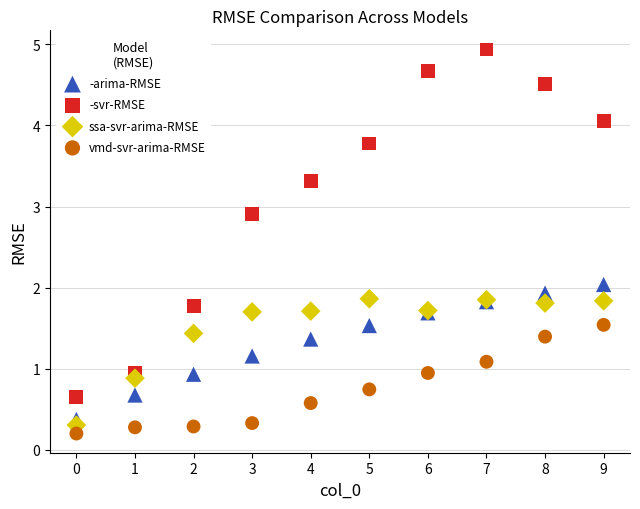

Which series reaches the maximum Y coordinate?

-svr-RMSE